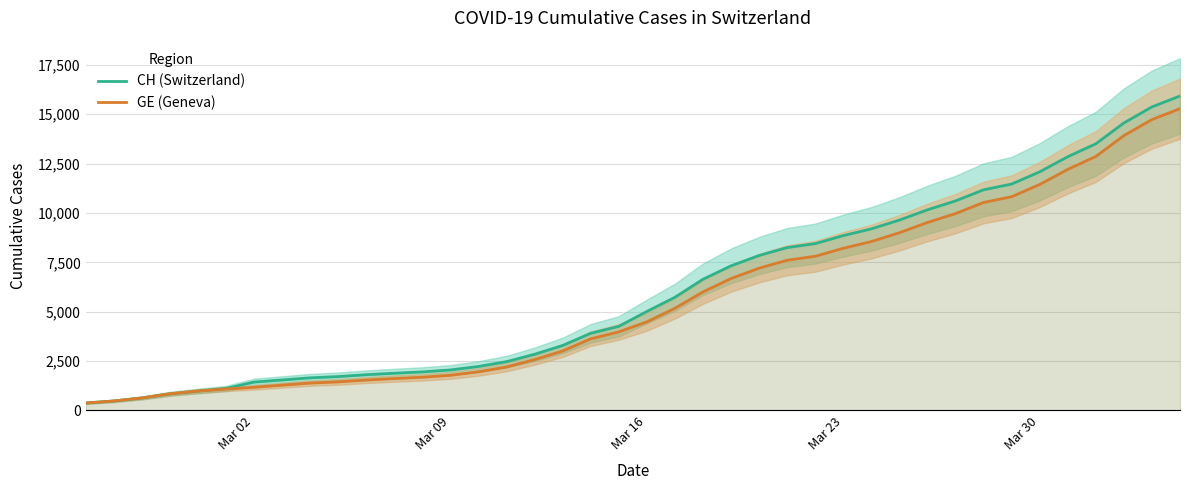

What is the maximum value for CH (Switzerland)?

15926